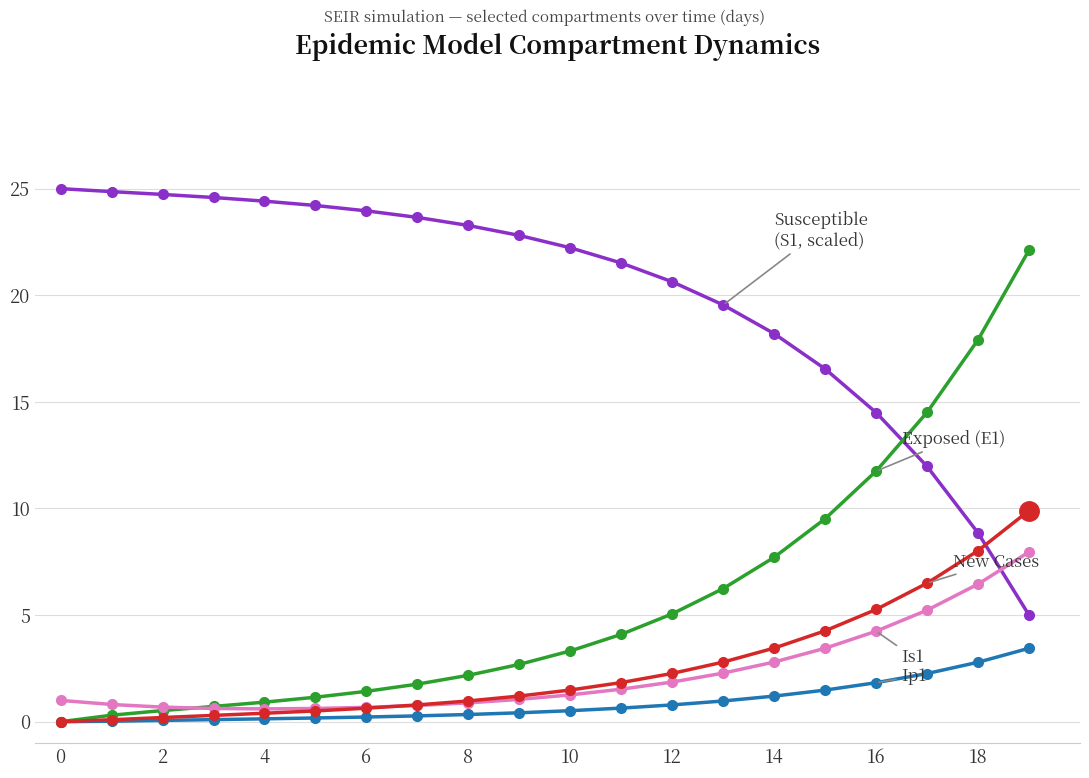

What is the maximum value shown in the chart?

25.0